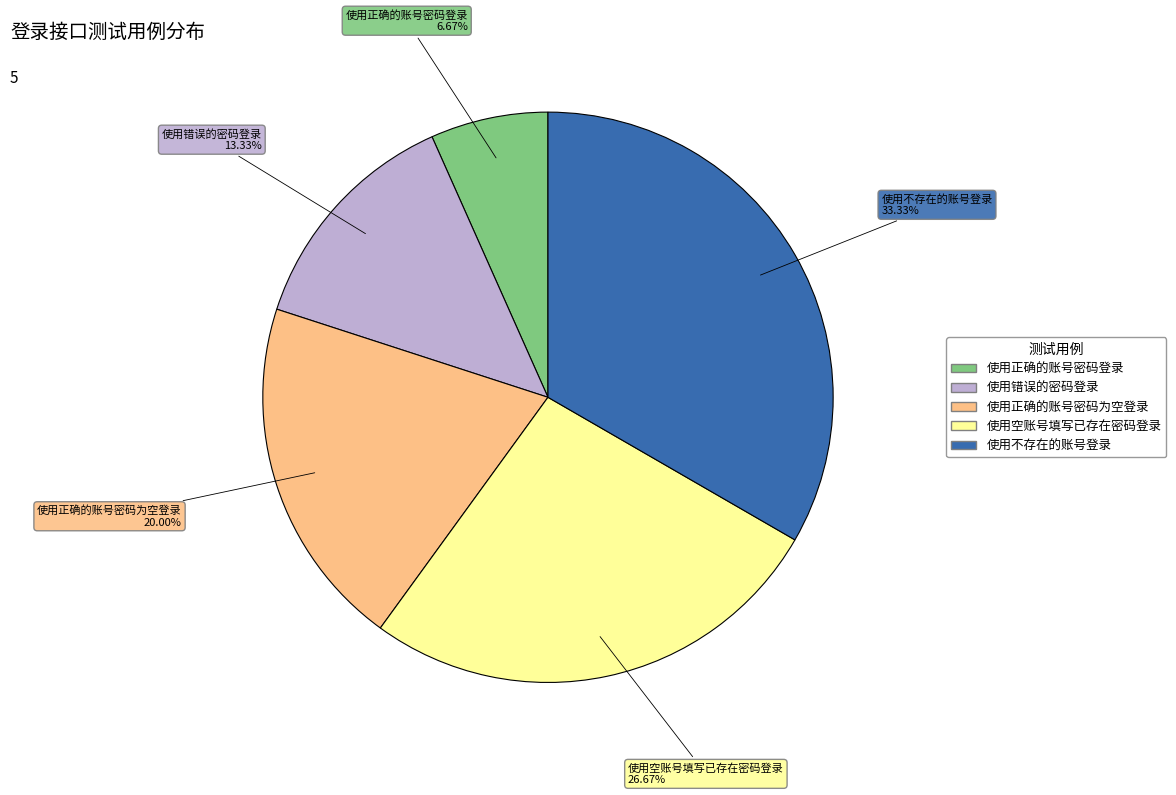

What is the smallest slice in the pie chart?

使用正确的账号密码登录